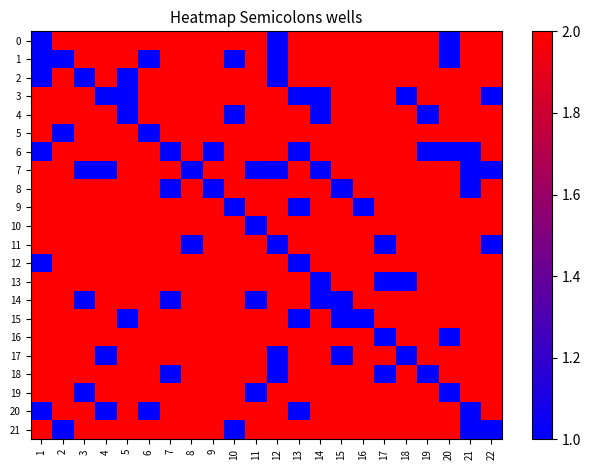

Which label corresponds to the largest value in the chart?

2